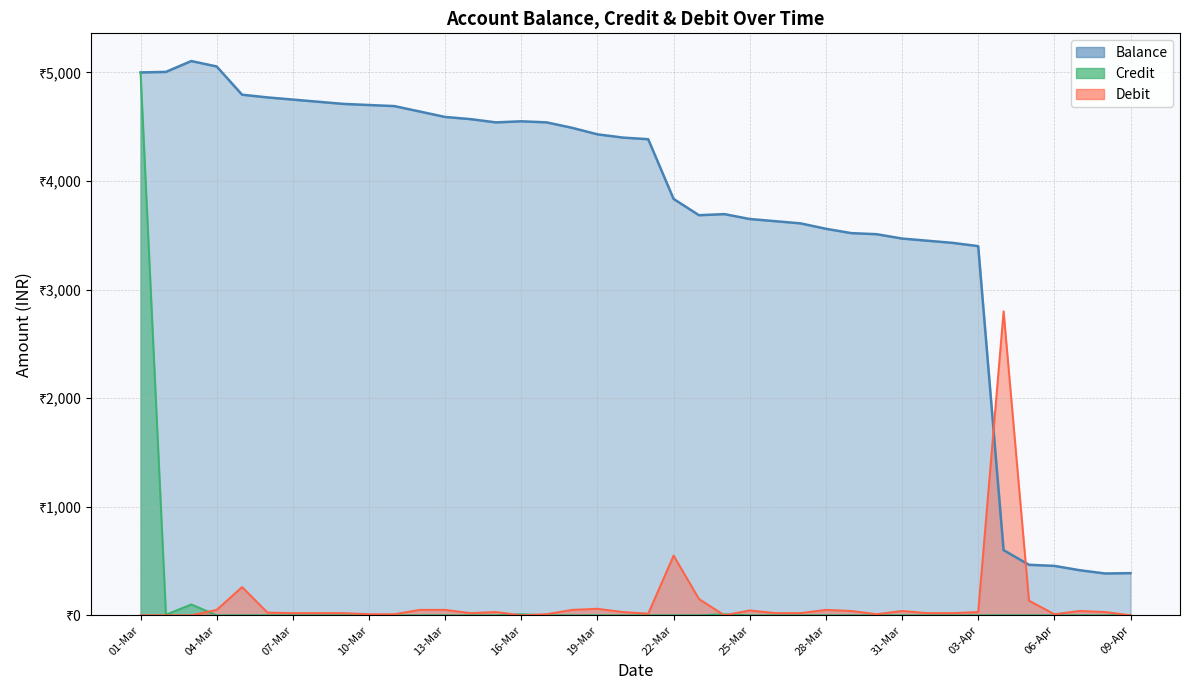

What are all the series names shown in the legend?

Balance, Credit, Debit